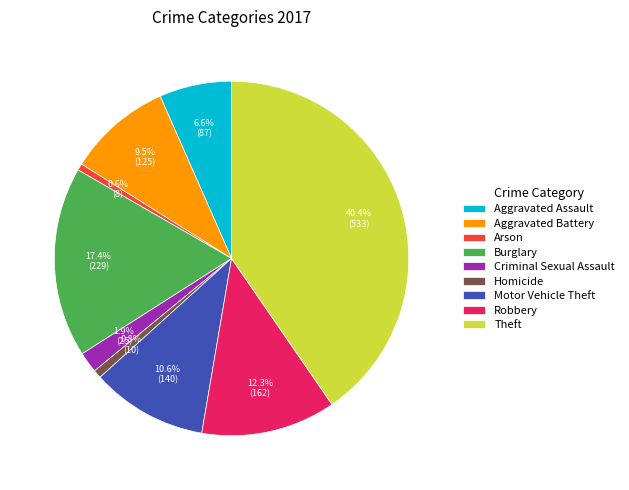

What portion of the pie excludes Aggravated Assault?

93.4%